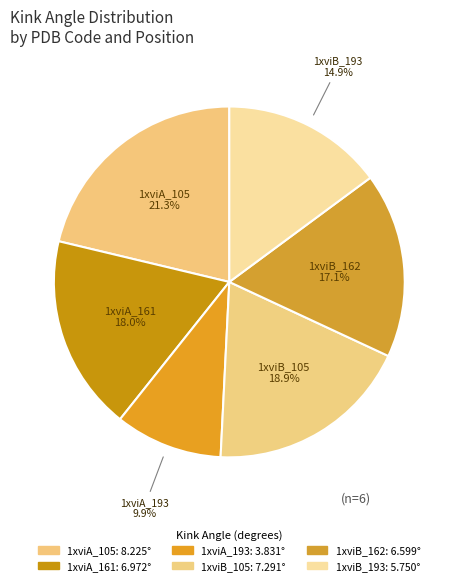

How many slices are in this pie chart?

6